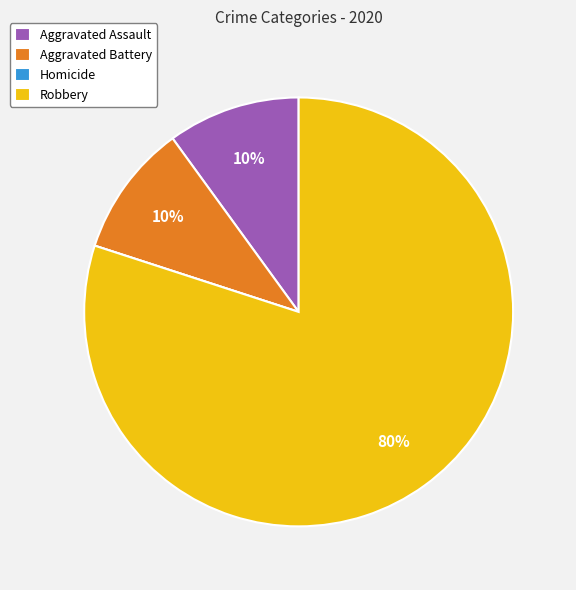

Between Robbery and Aggravated Battery, which is larger?

Robbery